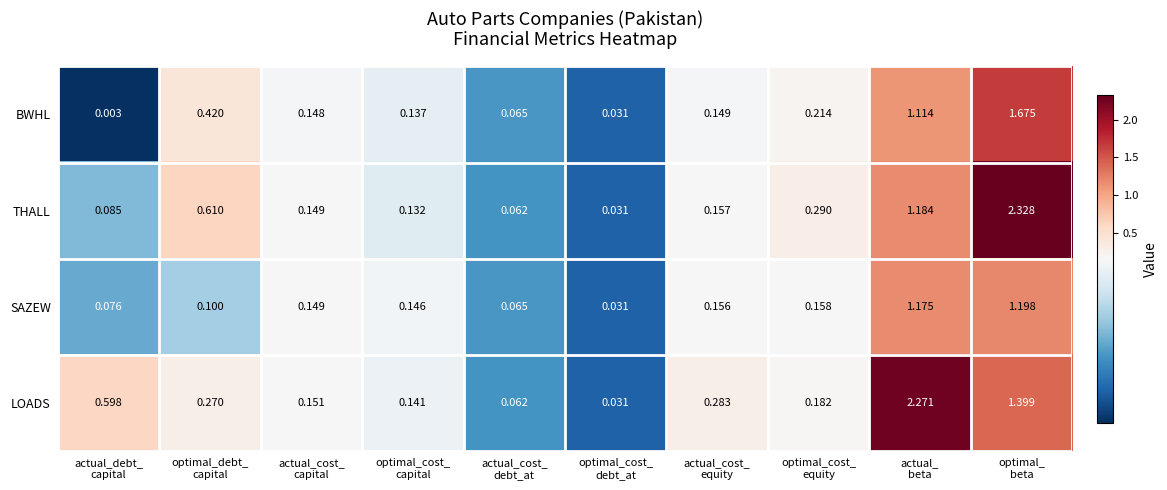

At how many categories does at least one series exceed 1?

2